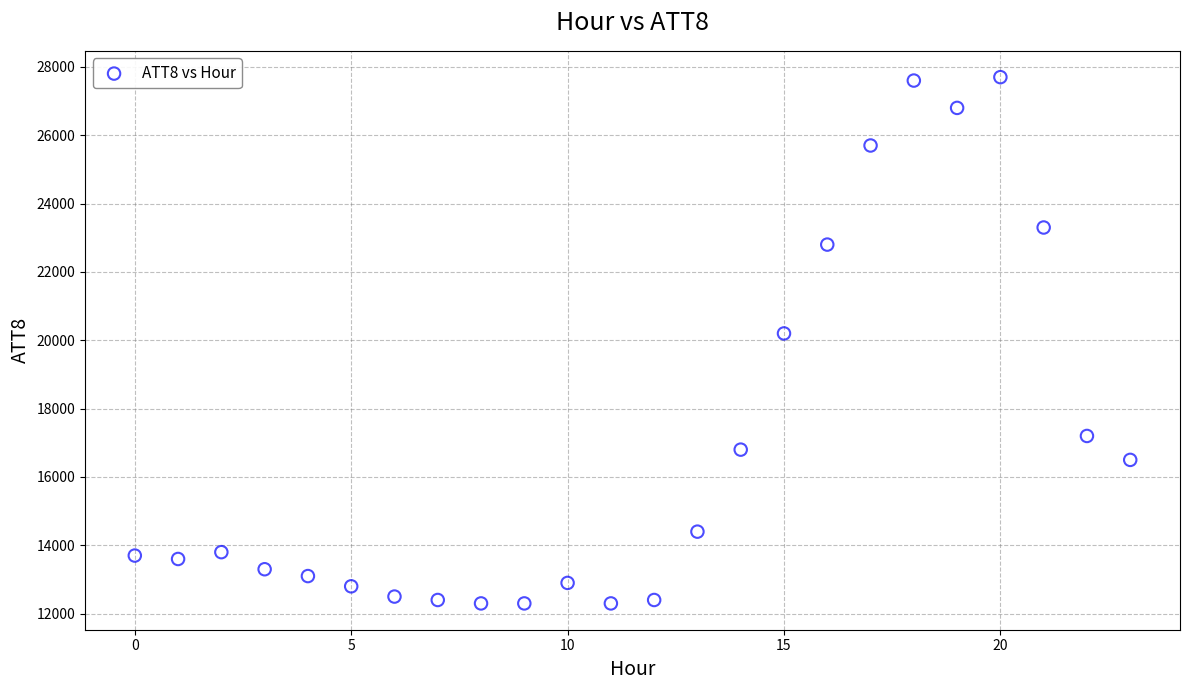

What Y value in the scatter plot is closest to 20000?

20200